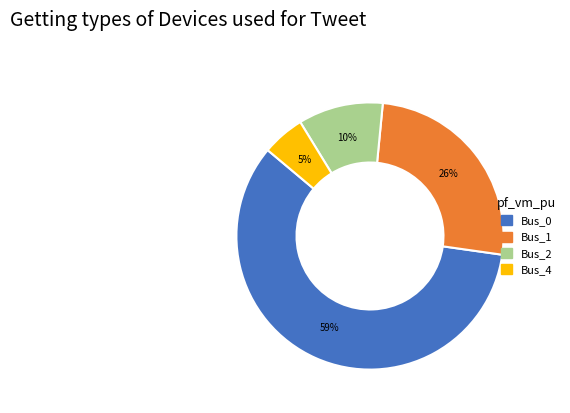

Does any single category account for the majority?

Yes